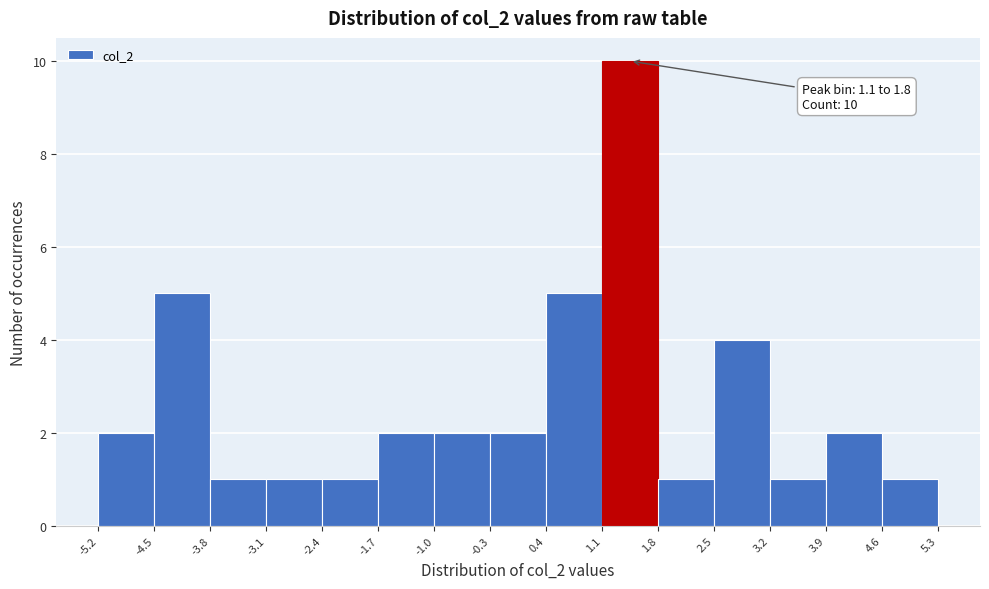

Which range on the x-axis has the tallest bar?

1.1 to 1.8